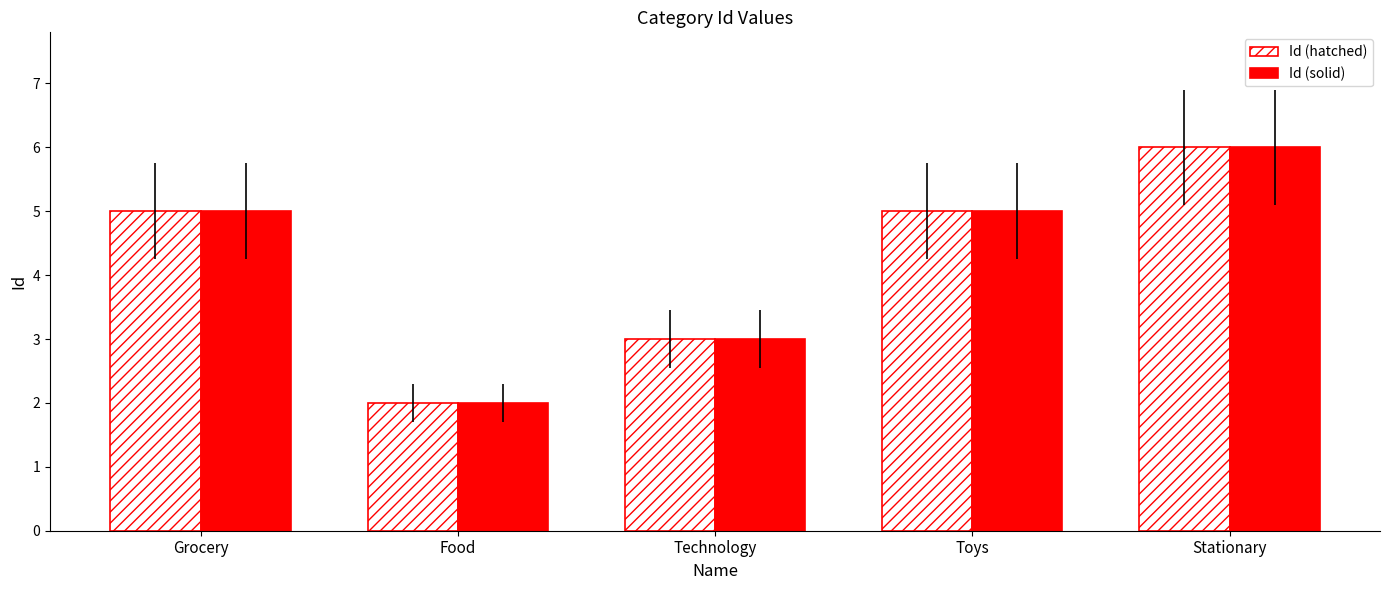

Is the value of Id (solid) at Technology greater than the value of Id (hatched) at Grocery?

No